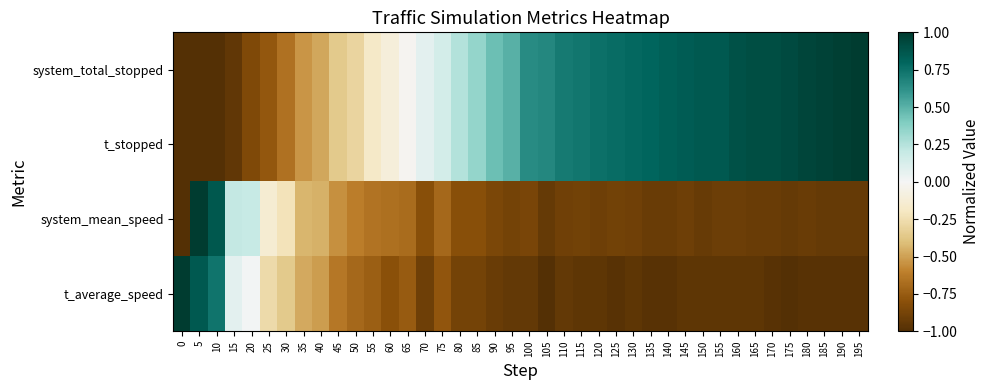

What is the total value across all series at 170?

-0.1